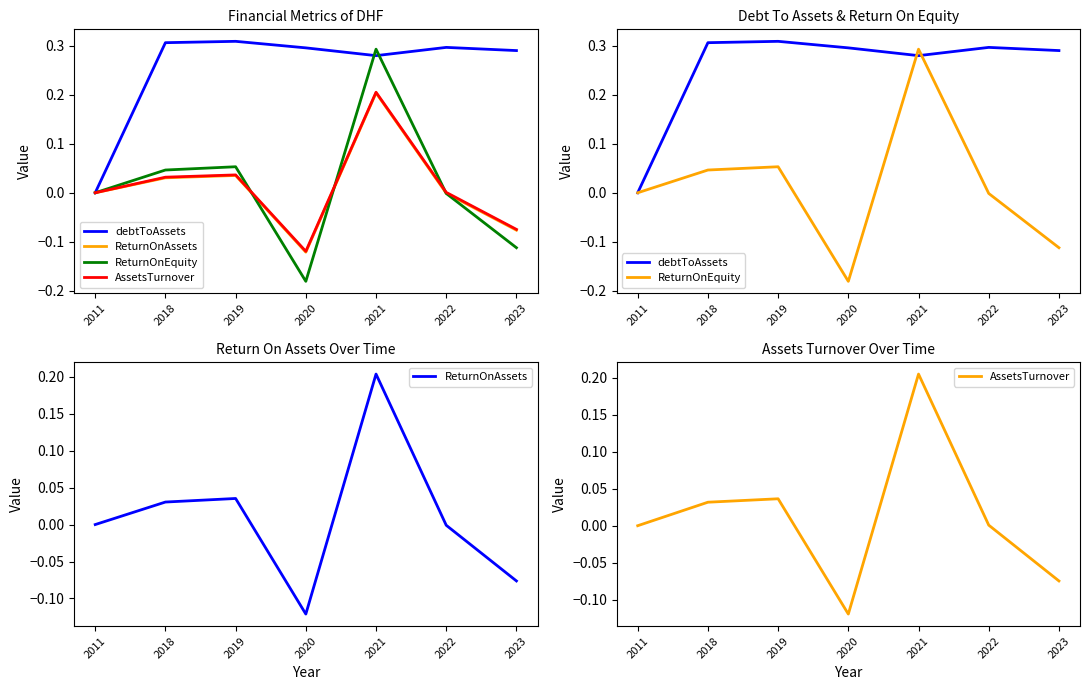

At how many categories does at least one series exceed 0?

6